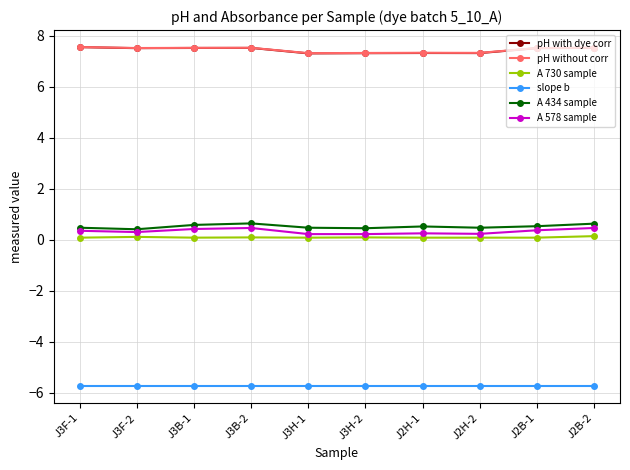

True or false: A 578 sample and pH without corr cross at least once.

False